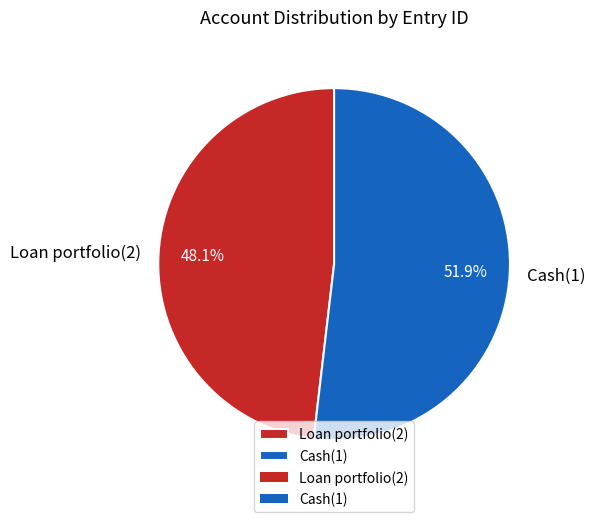

Count the number of slices in the pie.

2